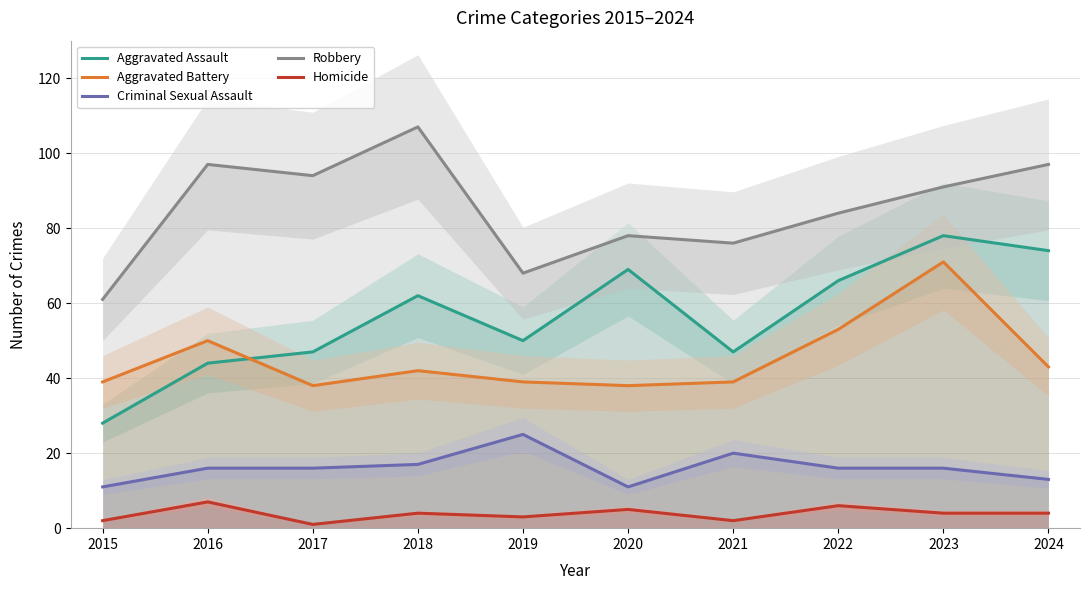

How many interior local valleys does the Aggravated Assault series have?

2